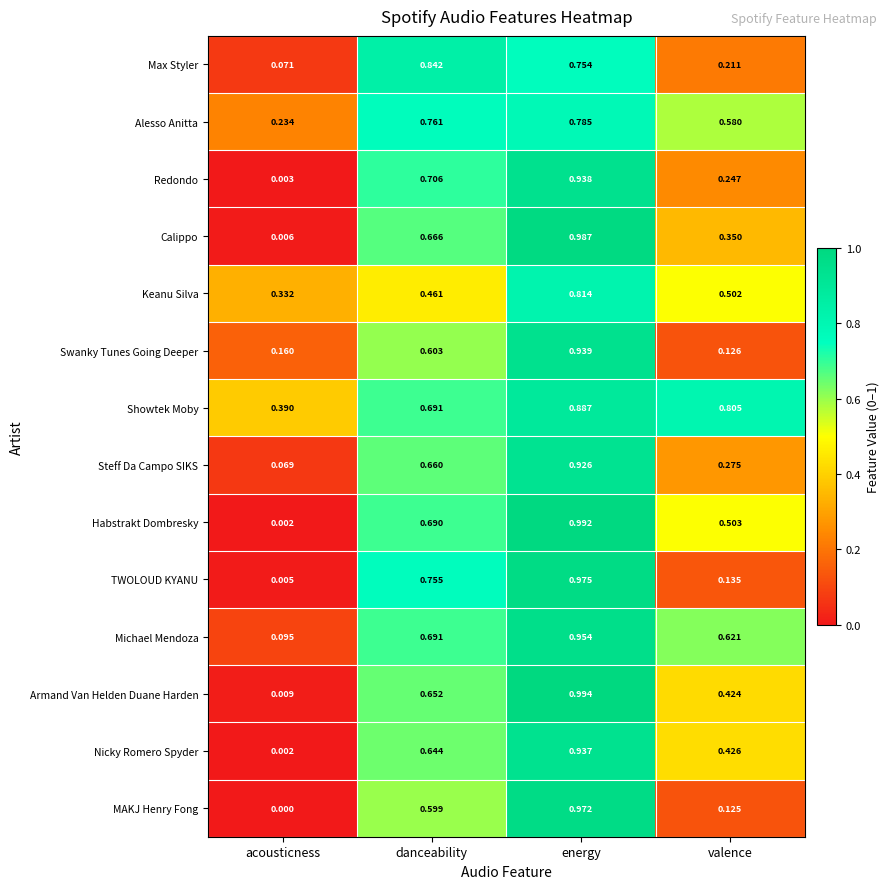

At which category is the sum across all series the highest?

energy